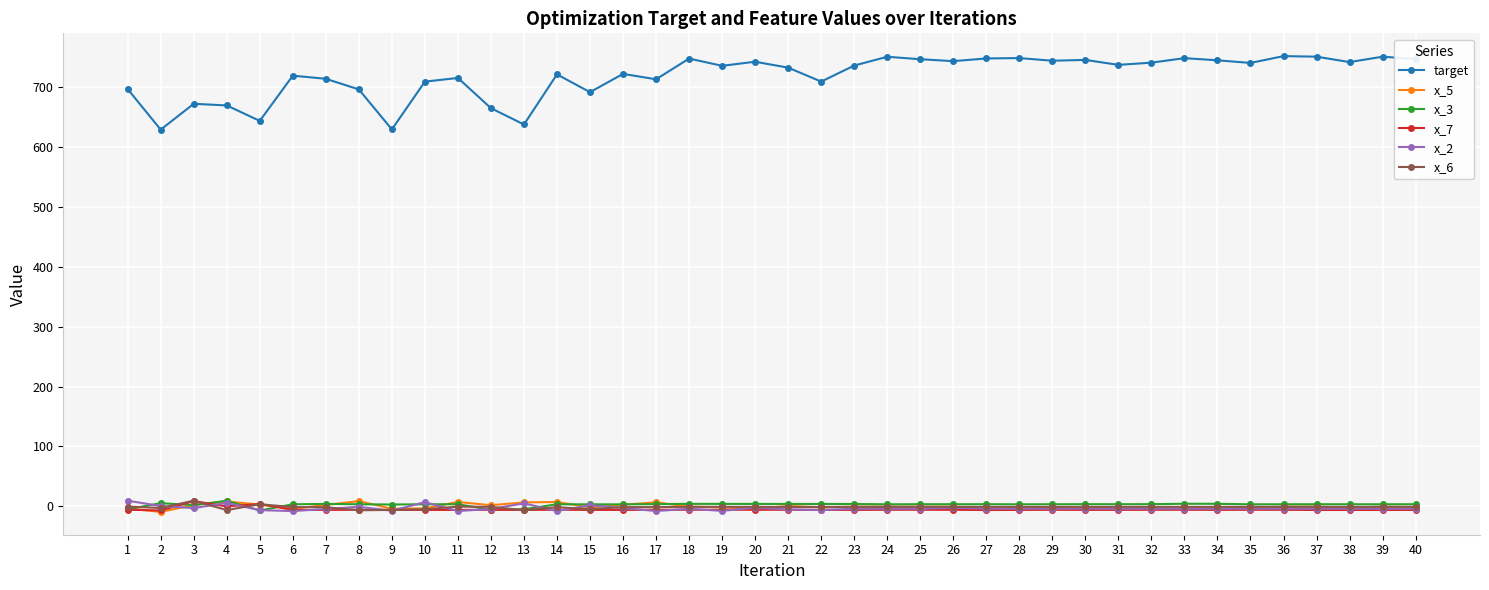

True or false: target has more than 2 points higher than both neighbors.

True